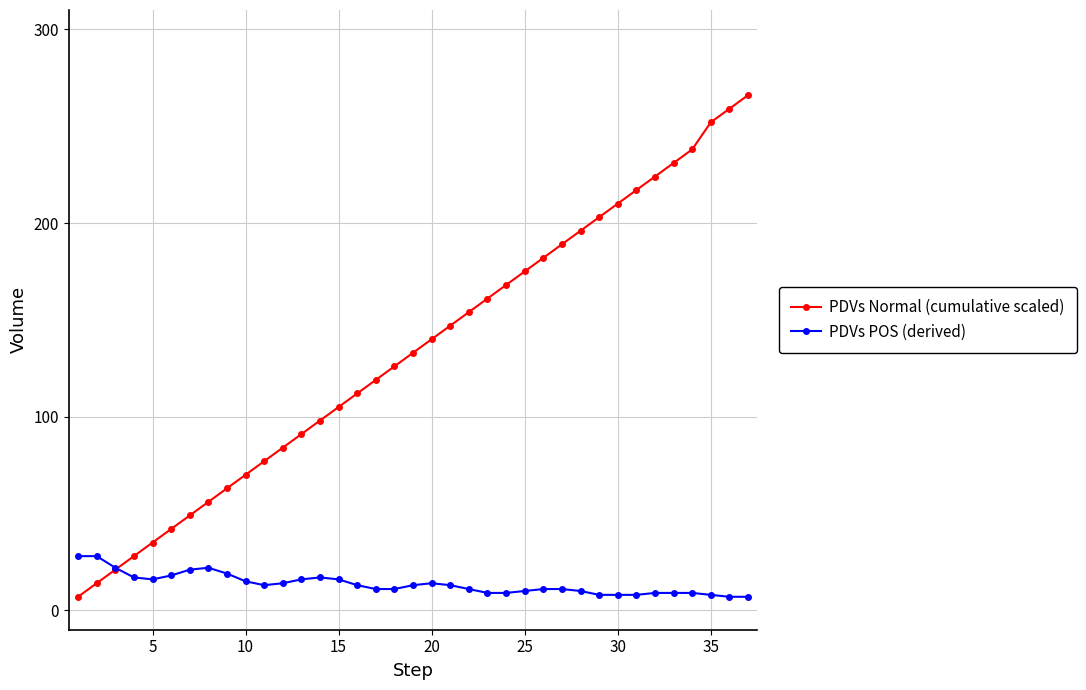

Which series has the largest total across all categories?

PDVs Normal (cumulative scaled)